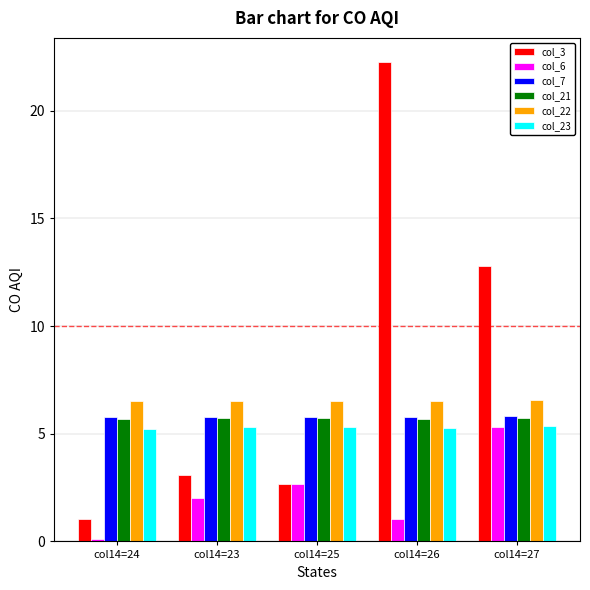

What is the total value across all series at col14=26?

46.6